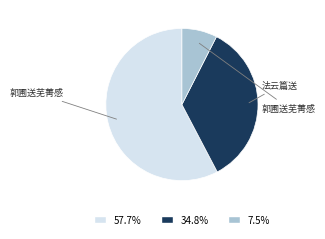

Does any single category account for the majority?

Yes